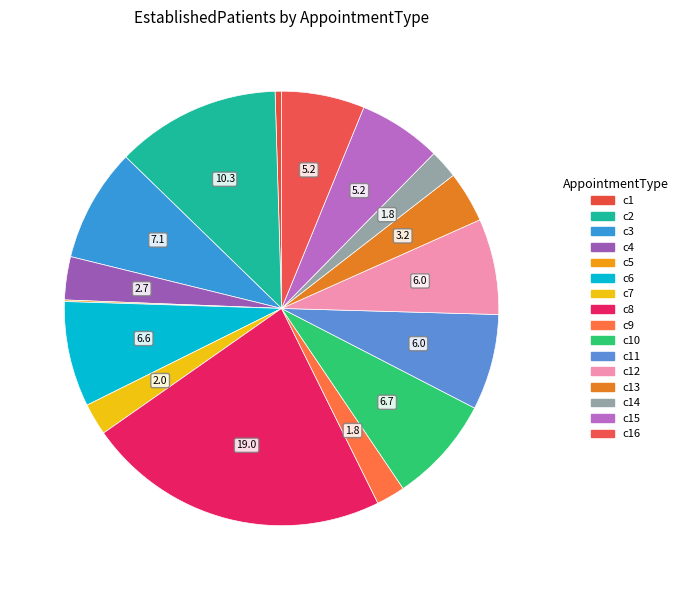

To the nearest percent, what is the difference between the largest and smallest slice percentages?

23%